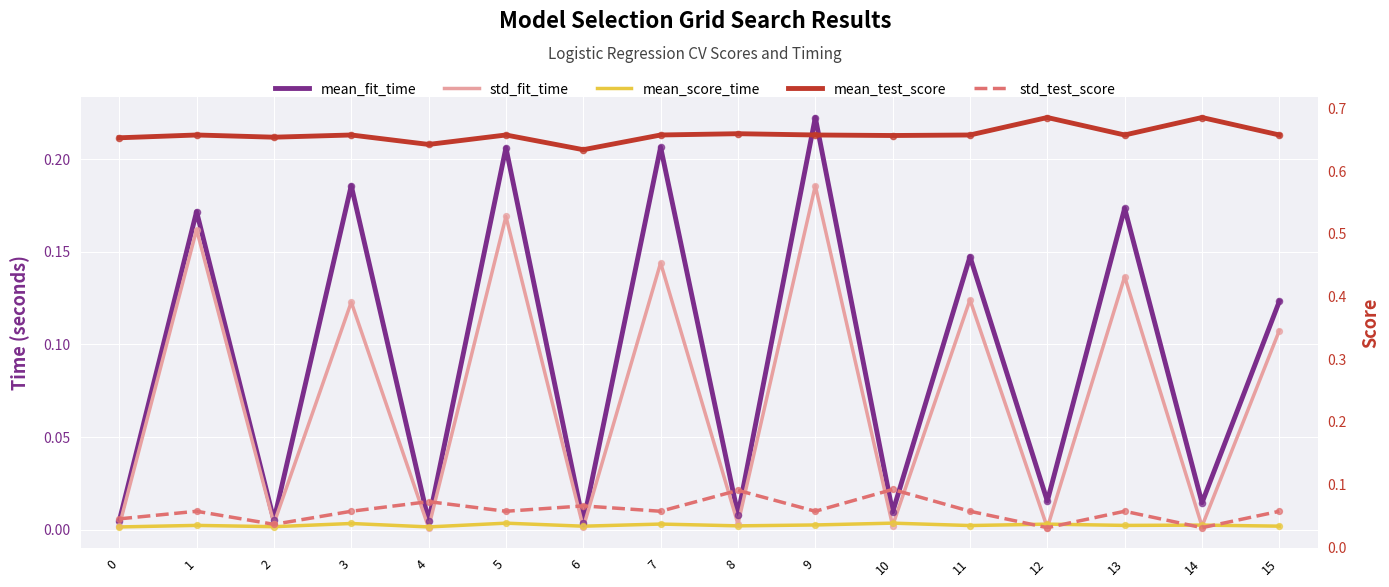

What is the total value across all series at 12?

0.7